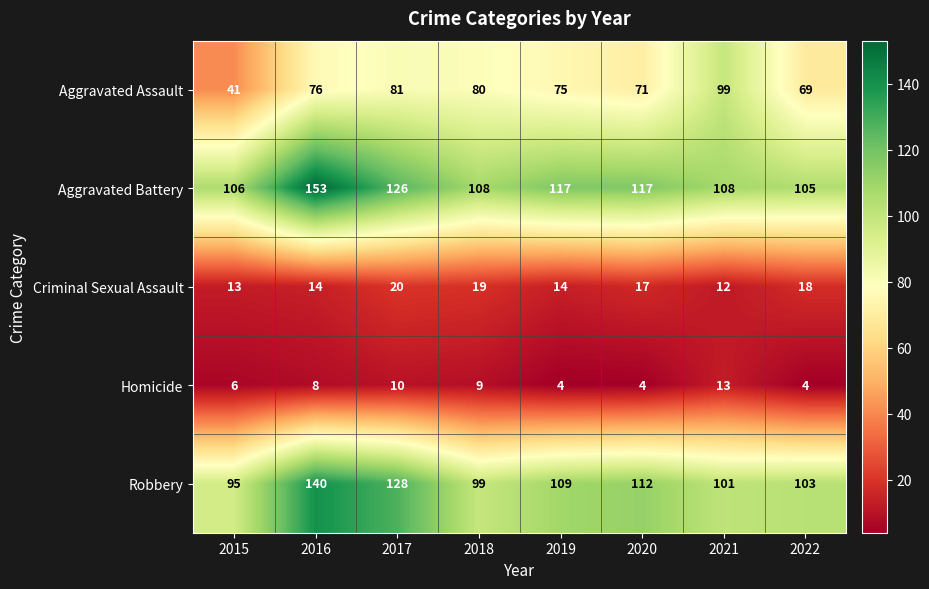

What is the smallest value displayed?

4